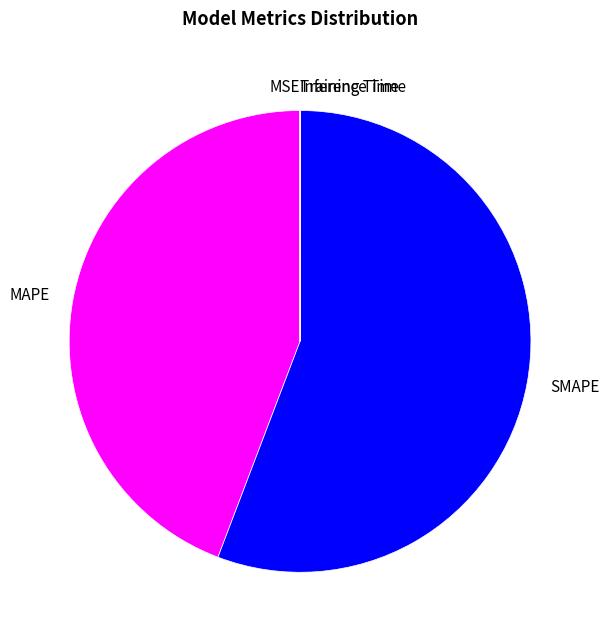

Which category accounts for the majority?

SMAPE